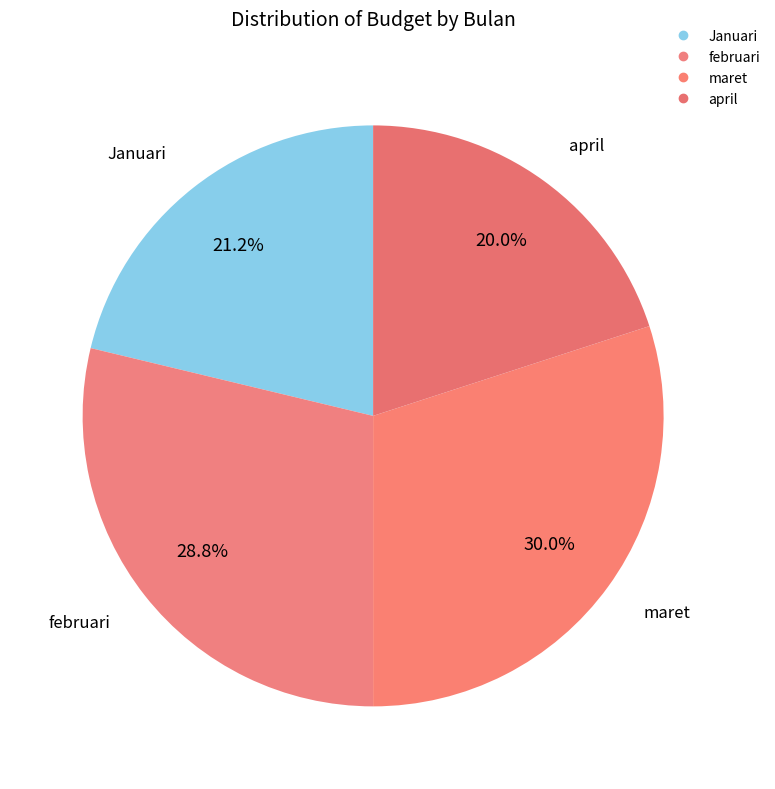

How many slices are in this pie chart?

4